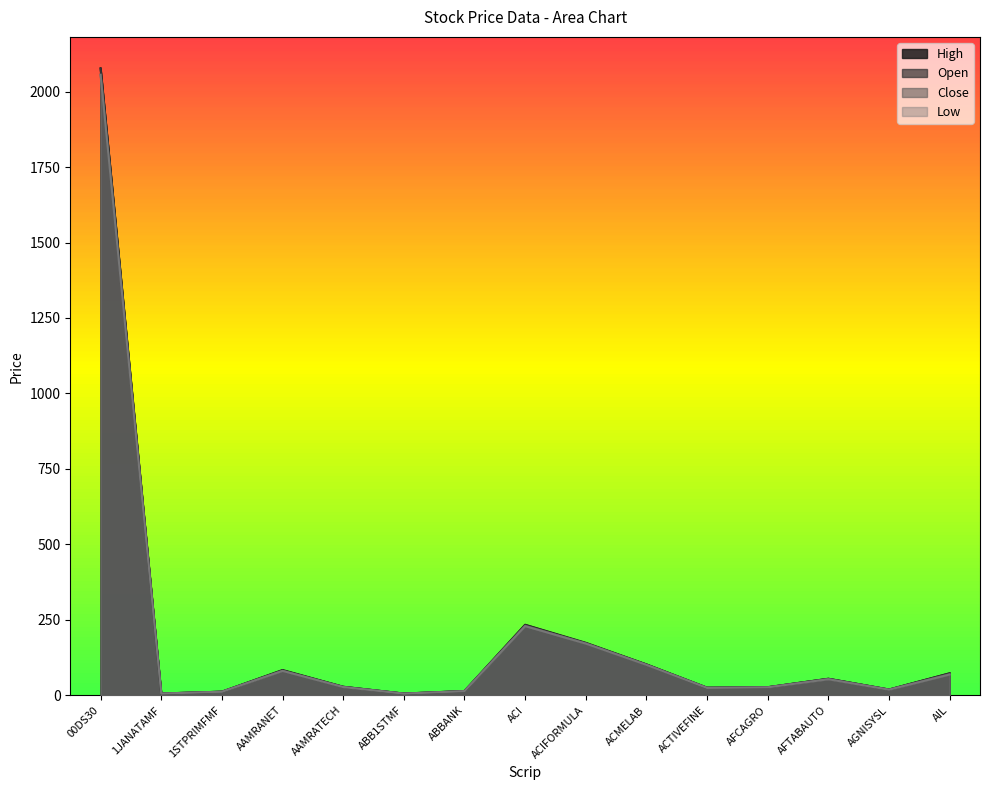

True or false: Open and High cross at least once.

False